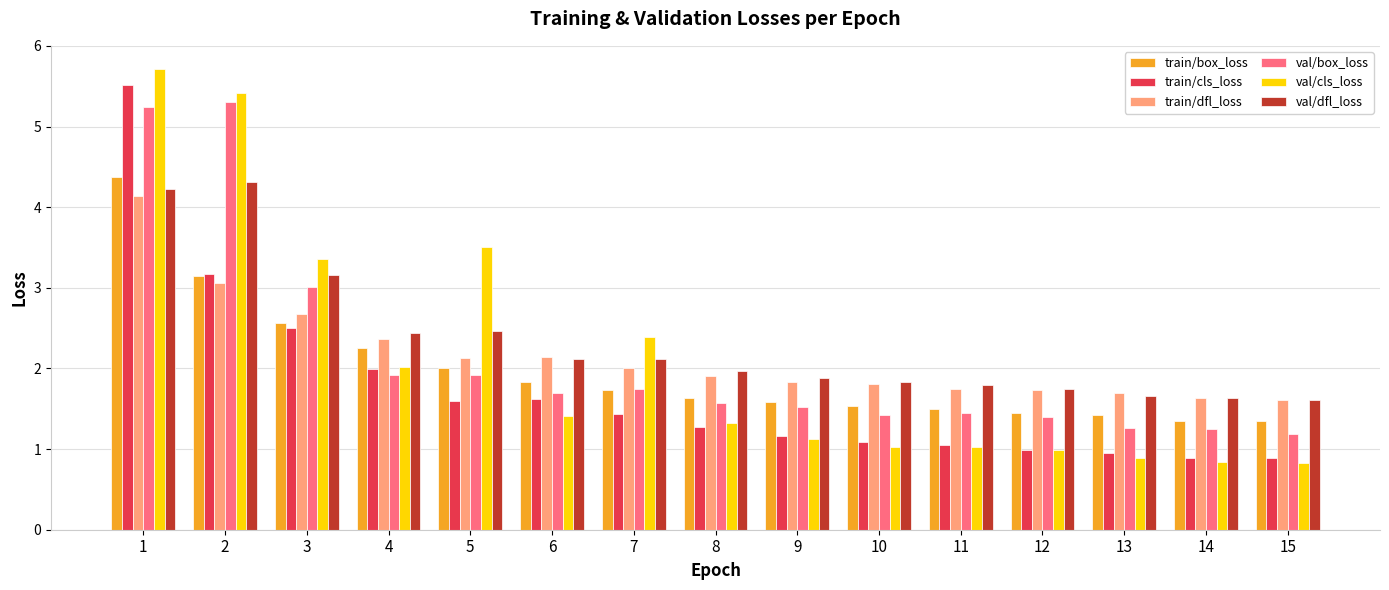

Count the number of categories in the chart.

15